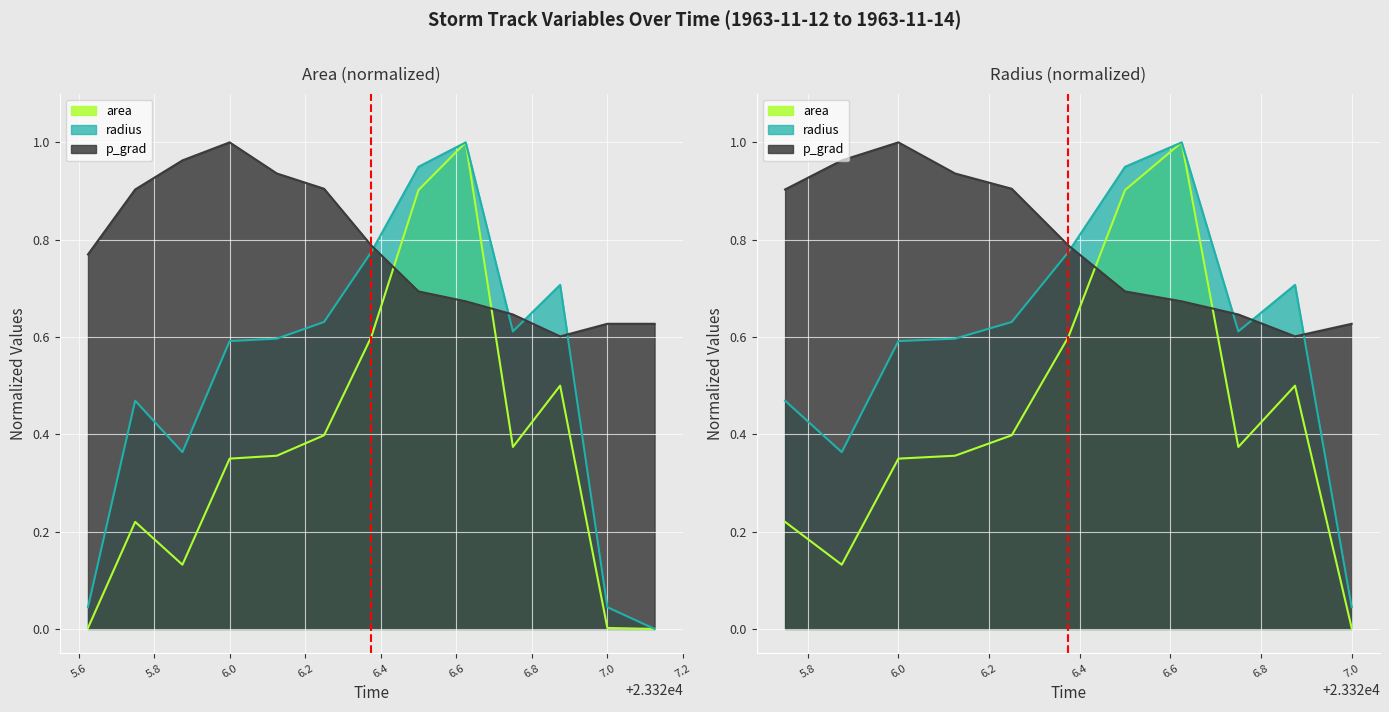

List the series in order of their overall mean, highest first.

p_grad, radius, area